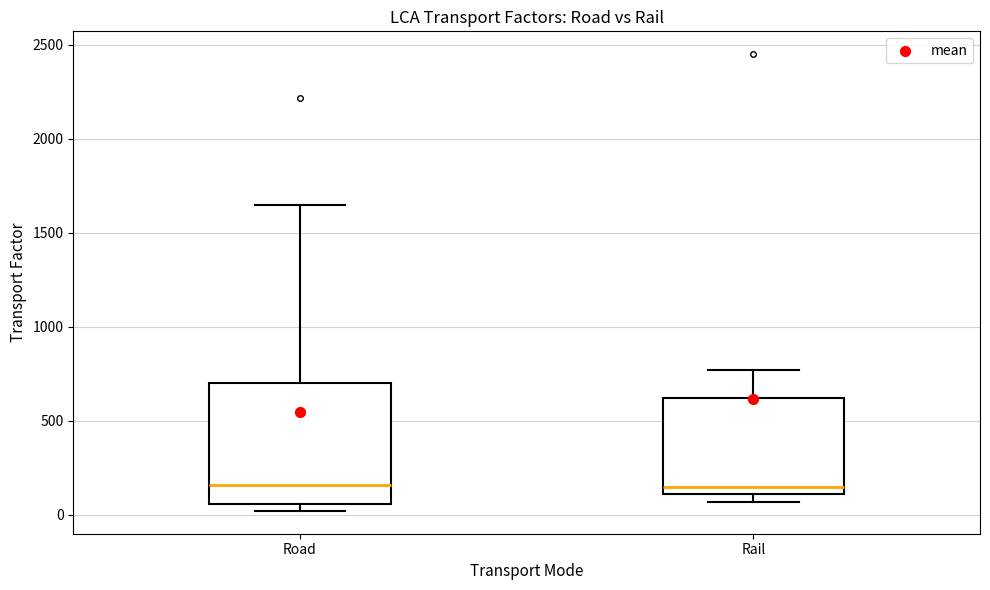

Where is the lower edge of the box for Road on the y-axis? The values are not printed on the chart, so give them approximately, as read against the axis.

50